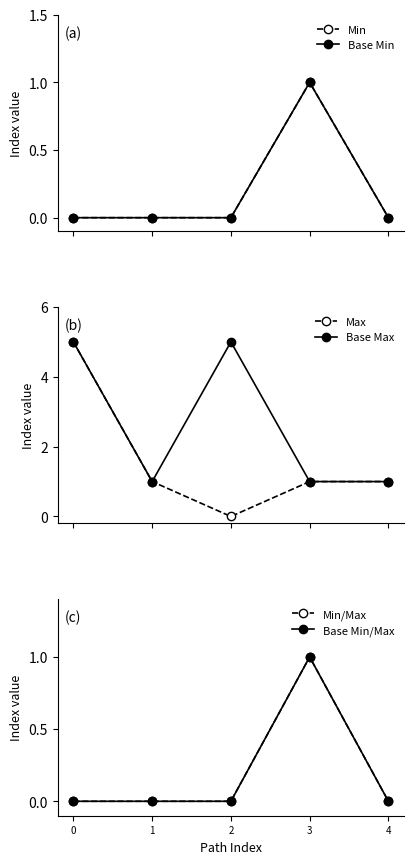

Reading right to left, list all the values displayed in this chart.

Min: 0	1	0	0	0
Base Min: 0	1	0	0	0
Max: 1	1	0	1	5
Base Max: 1	1	5	1	5
Min/Max: 0	1	0	0	0
Base Min/Max: 0	1	0	0	0